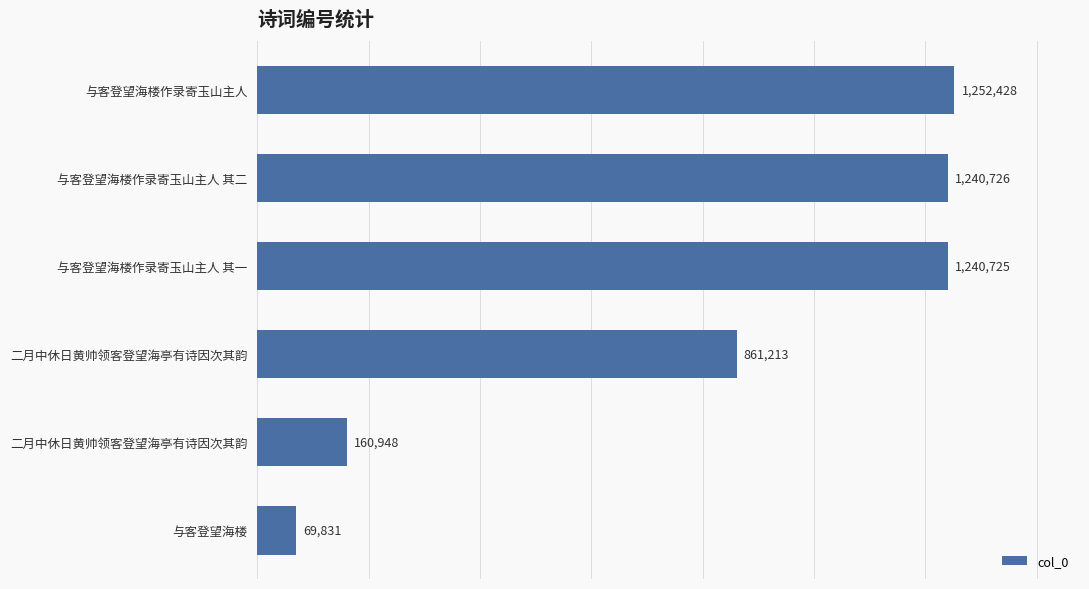

How many bars are there in total?

6